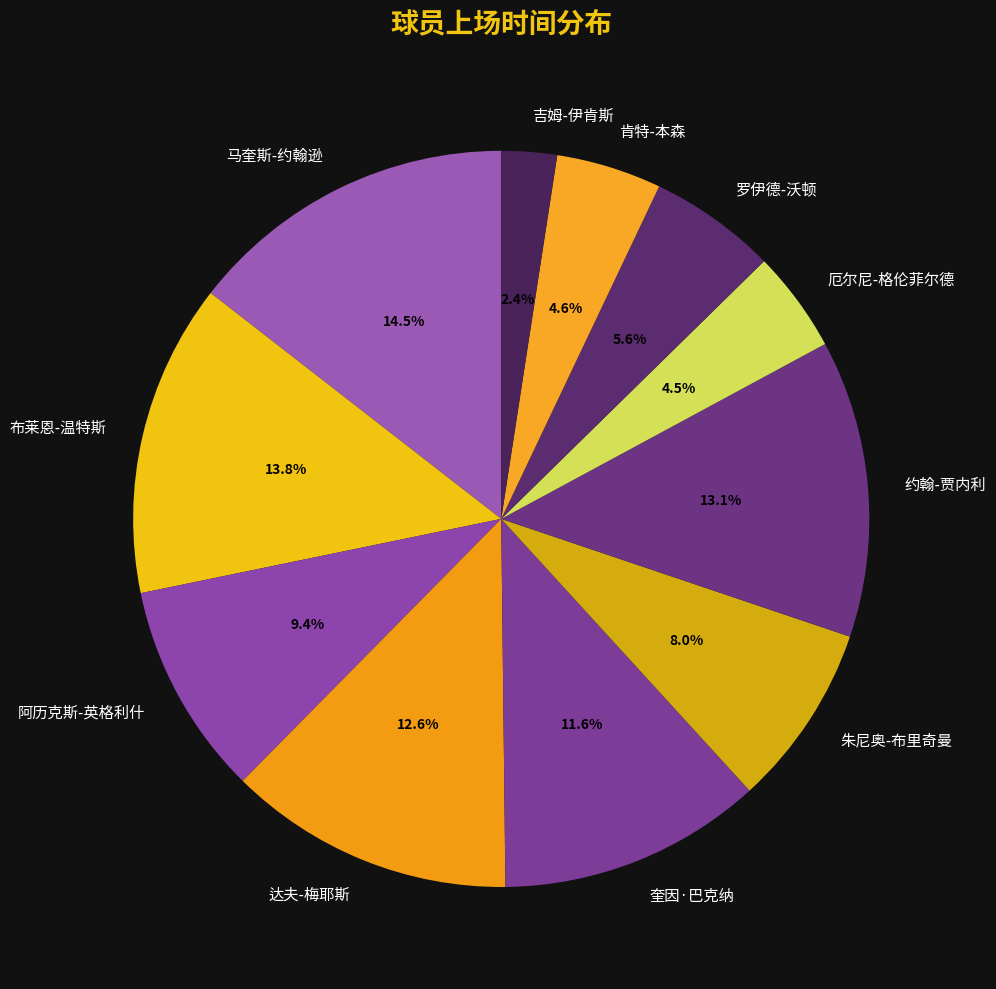

To the nearest percent, what is the combined percentage of 约翰-贾内利 and 布莱恩-温特斯?

27%